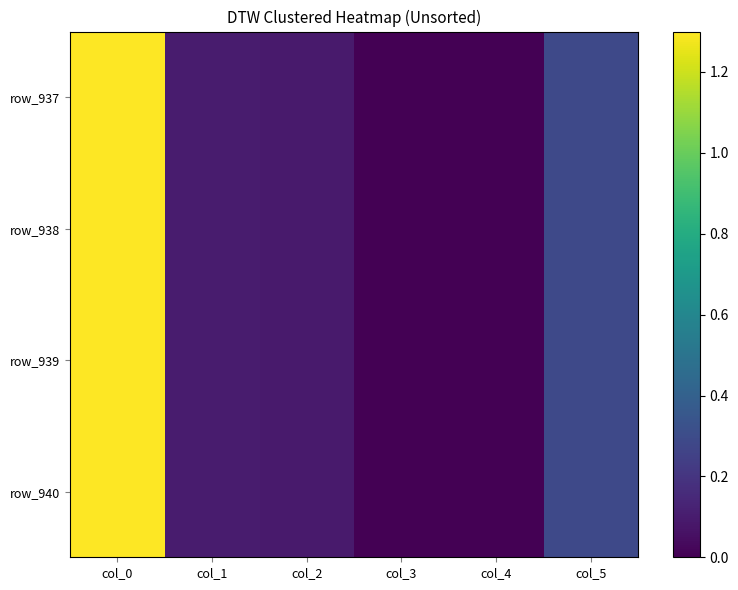

How many distinct data groups are displayed?

4